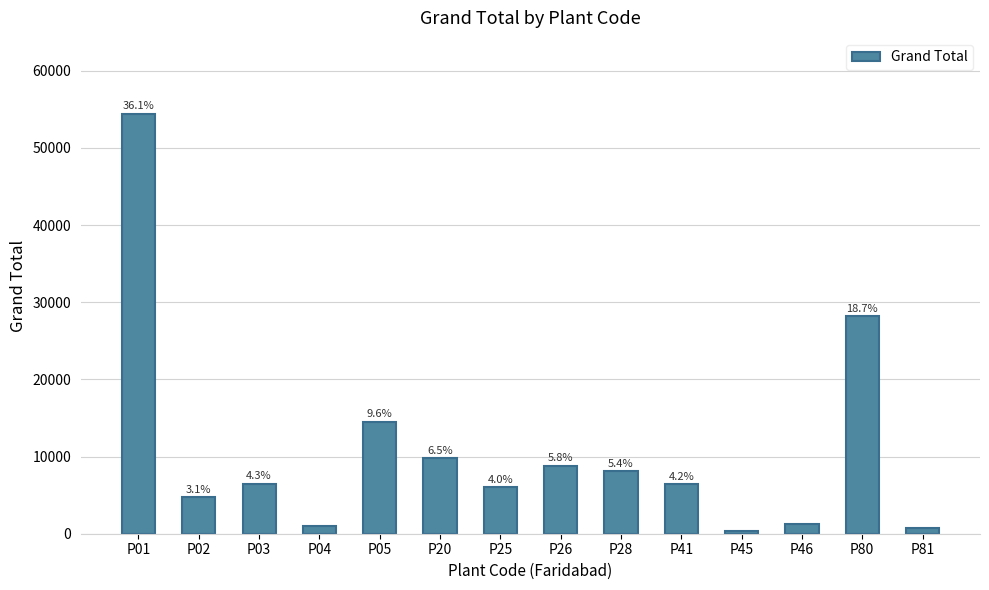

At which category does the chart reach its minimum across all series?

P45